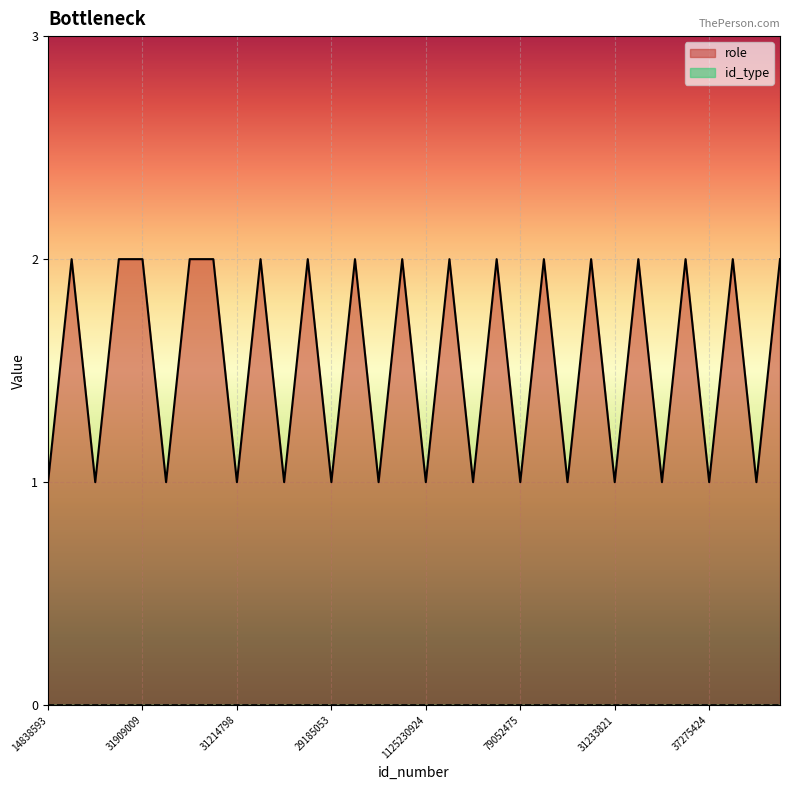

Reading left to right, extract all data points from this chart.

1	2	1	2	2	1	2	2	1	2	1	2	1	2	1	2	1	2	1	2	1	2	1	2	1	2	1	2	1	2	1	2